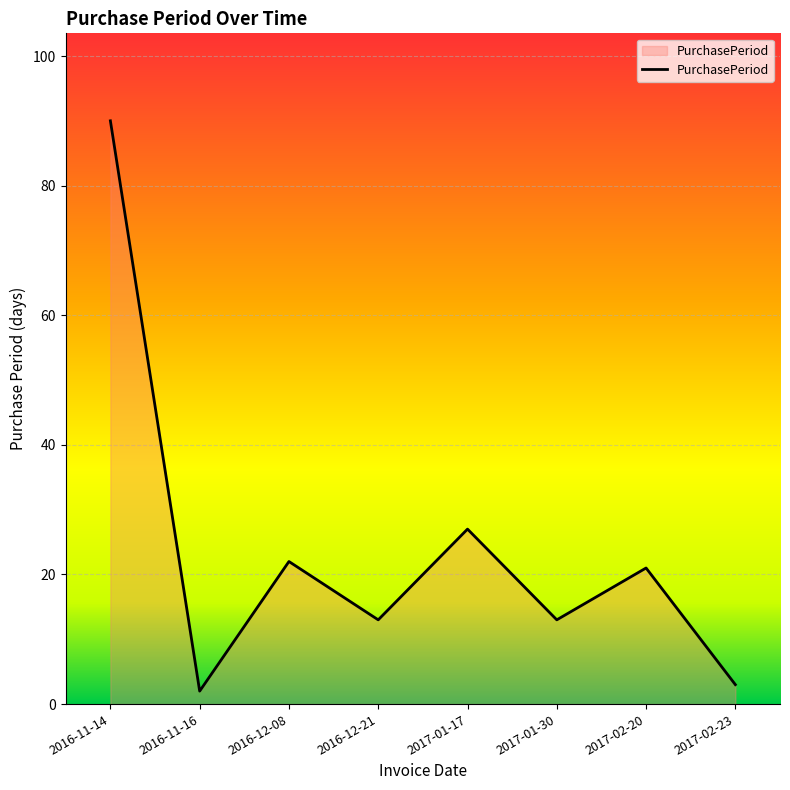

What position from the left is 2017-01-30?

6